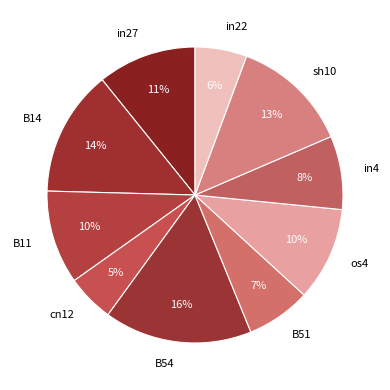

What percentage is the sh10 slice, to the nearest percent?

13%